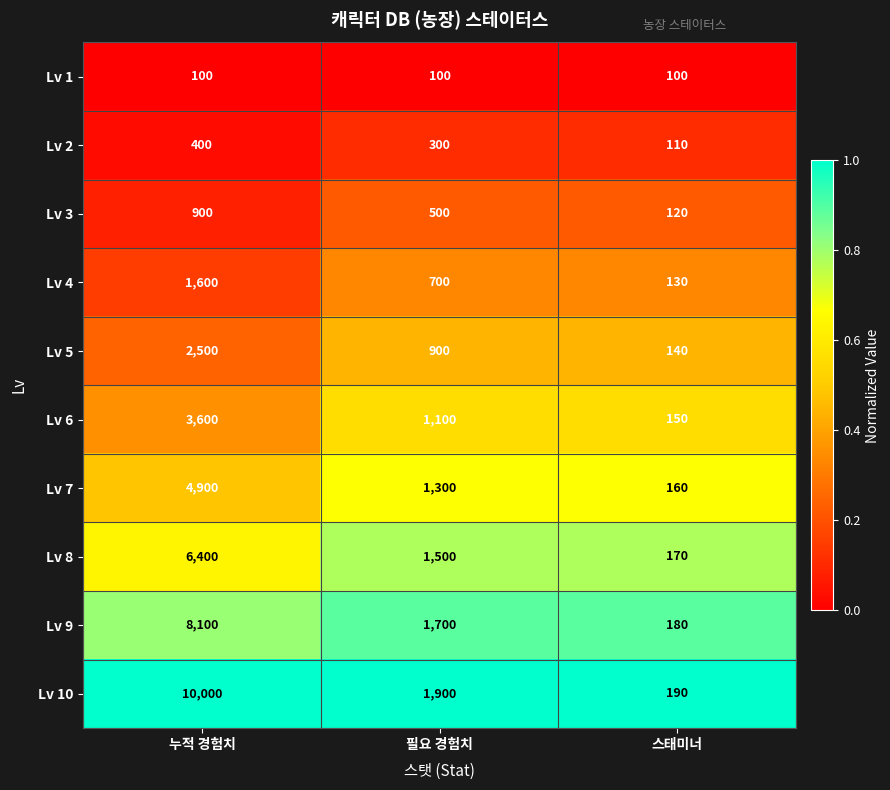

How many categories are shown in the chart?

3